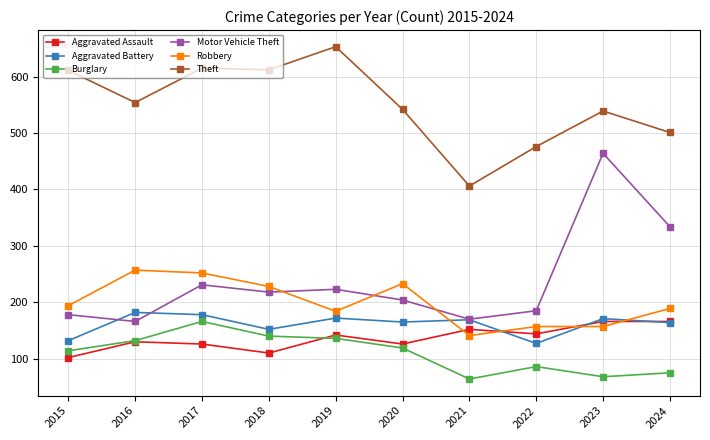

Between 2015 and 2020, which series saw the biggest shift?

Theft